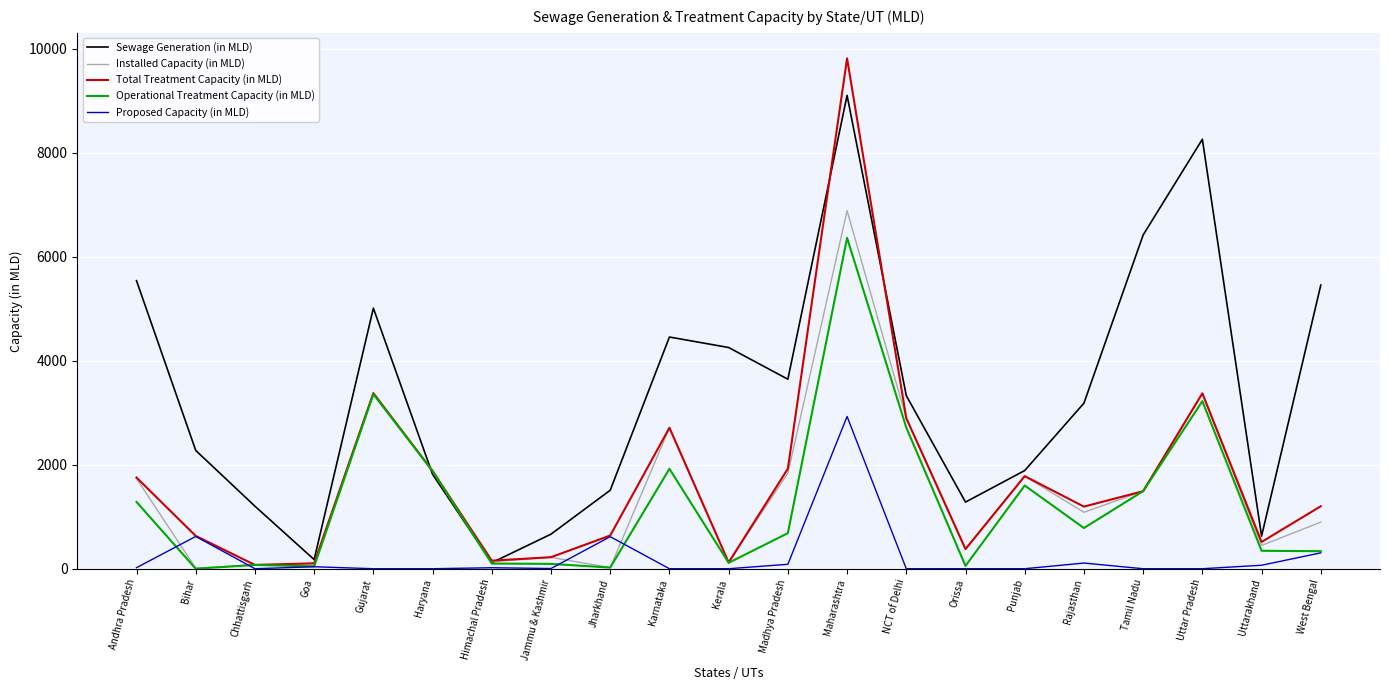

Rank the series by their maximum value, from lowest to highest.

Proposed Capacity (in MLD), Operational Treatment Capacity (in MLD), Installed Capacity (in MLD), Sewage Generation (in MLD), Total Treatment Capacity (in MLD)